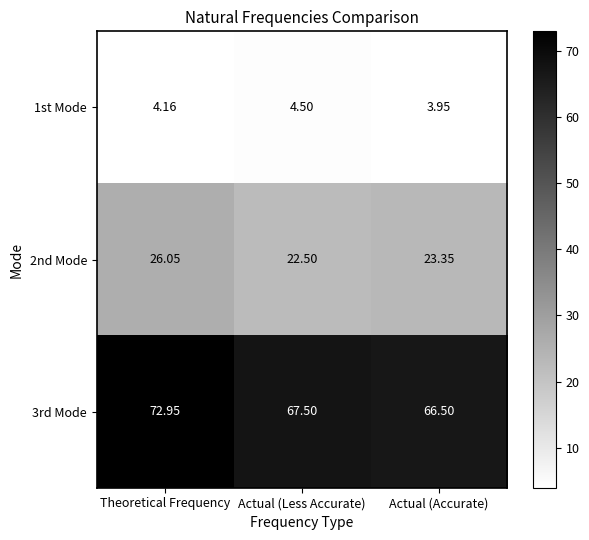

Which series has the largest total across all categories?

3rd Mode